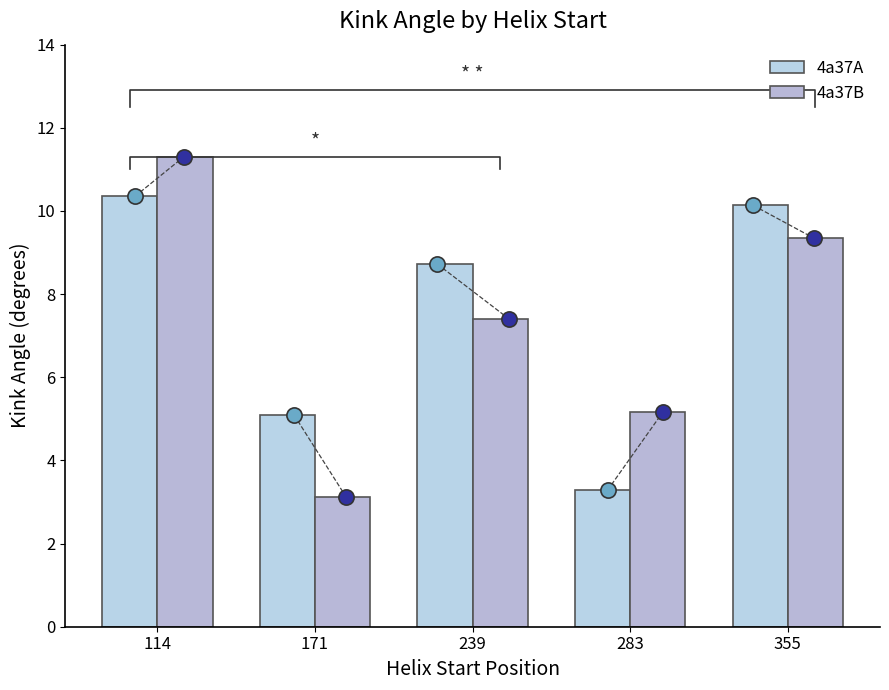

Which series contains the highest Y value?

4a37B